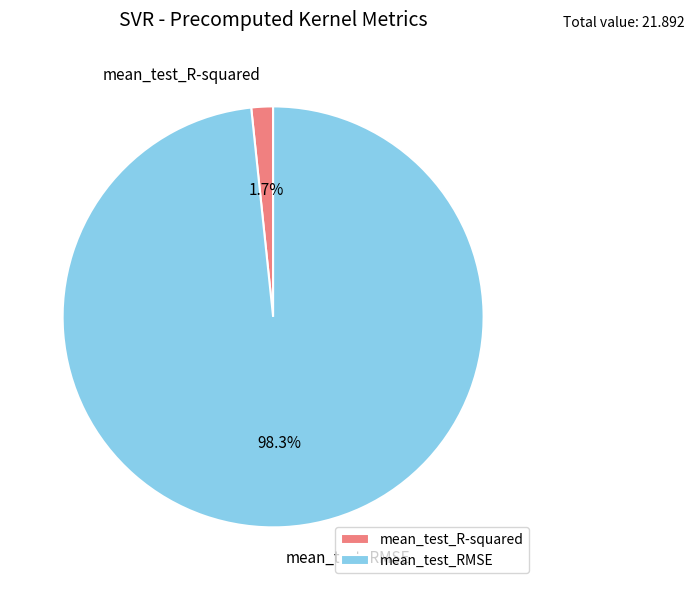

Which category has the biggest portion of the pie?

mean_test_RMSE